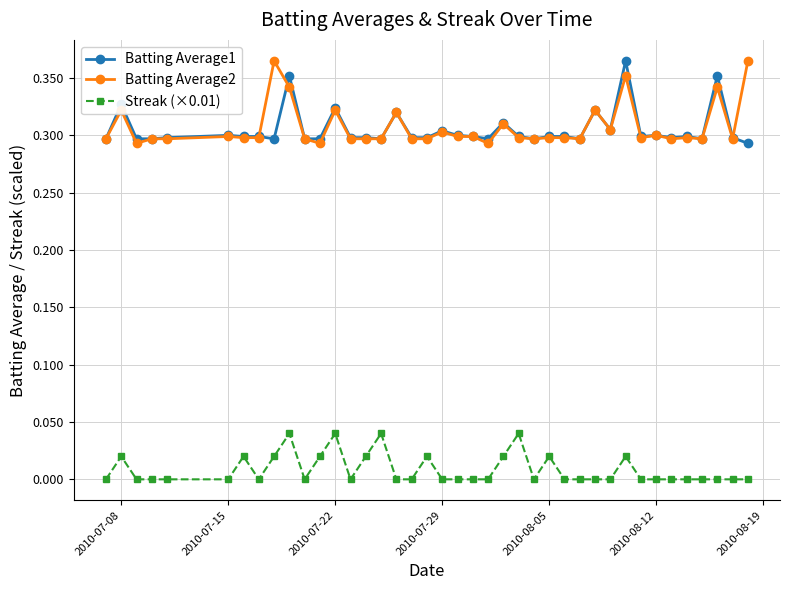

How many lines are shown in the chart?

3